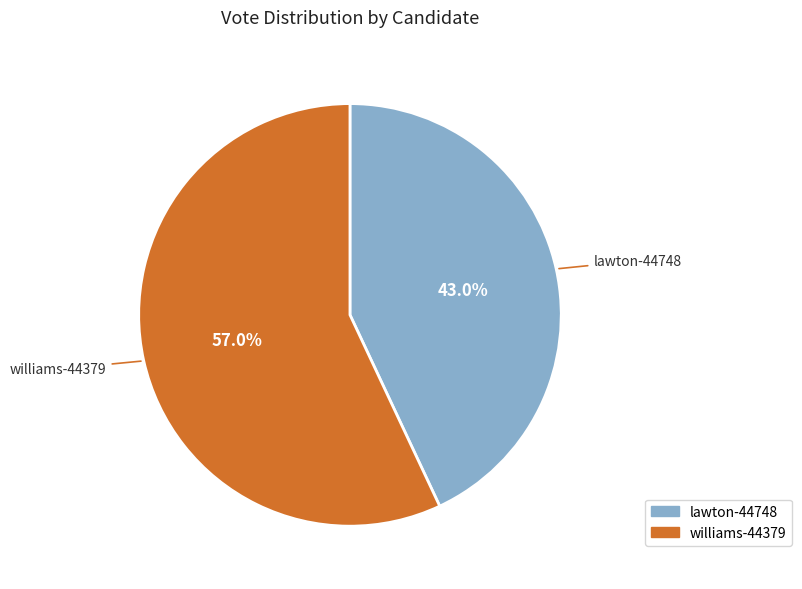

What portion of the pie excludes williams-44379?

43.0%